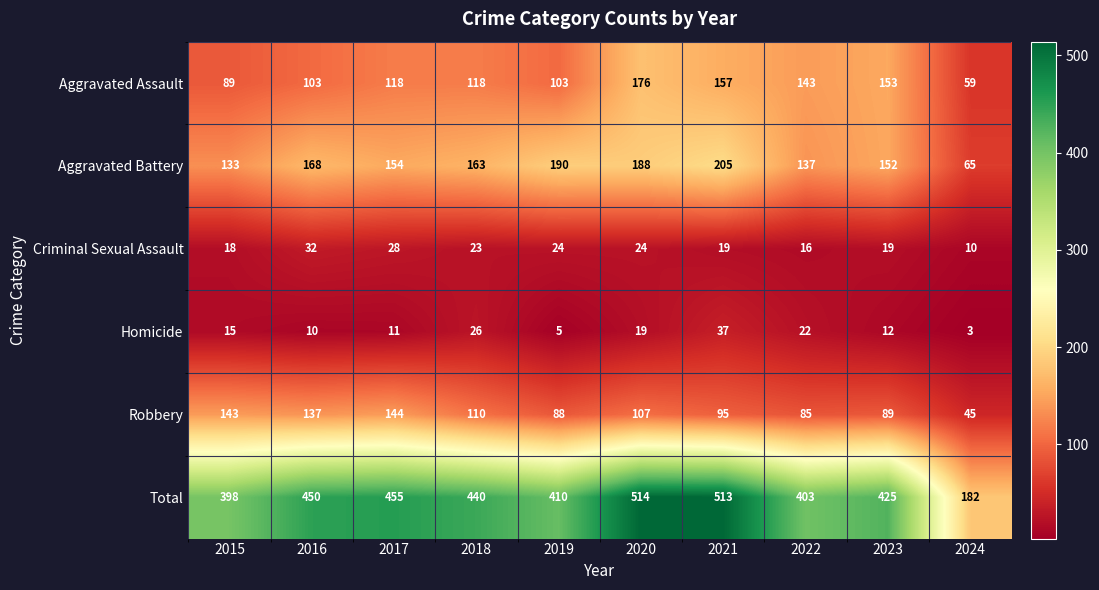

List the series in order of their peak value, highest first.

Total, Aggravated Battery, Aggravated Assault, Robbery, Homicide, Criminal Sexual Assault